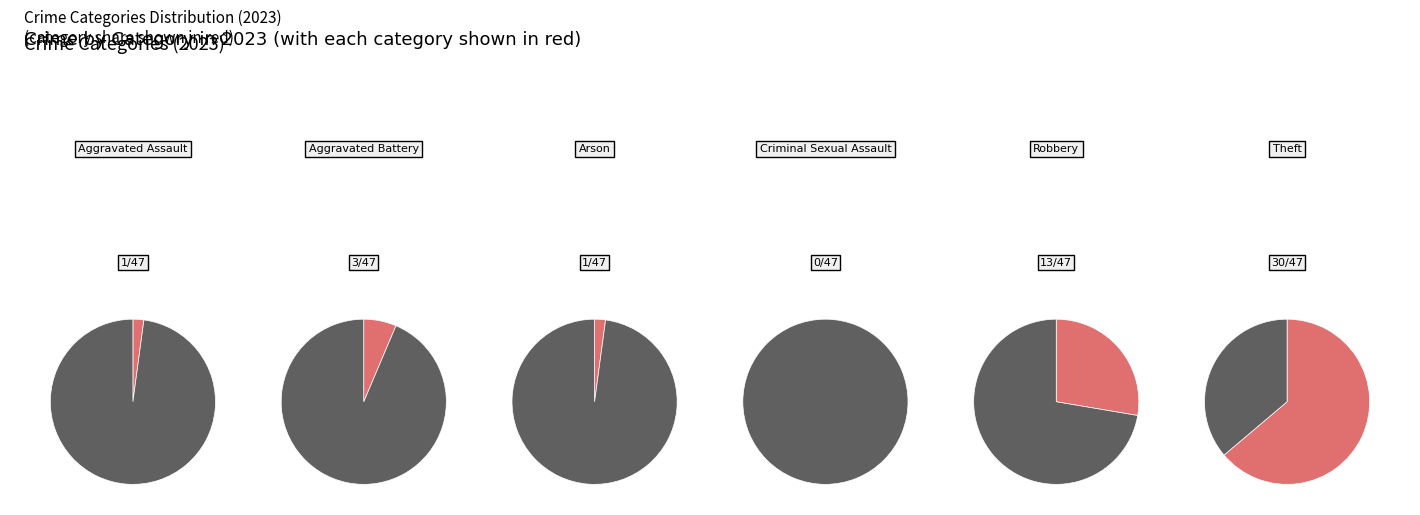

How many slices are in this pie chart?

6